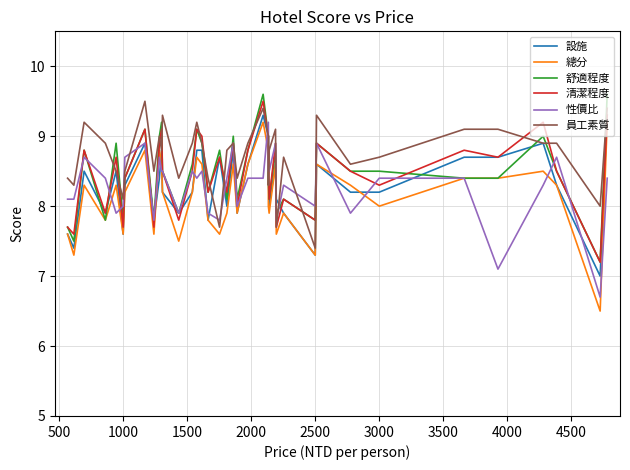

Which series has the widest spread of values?

總分